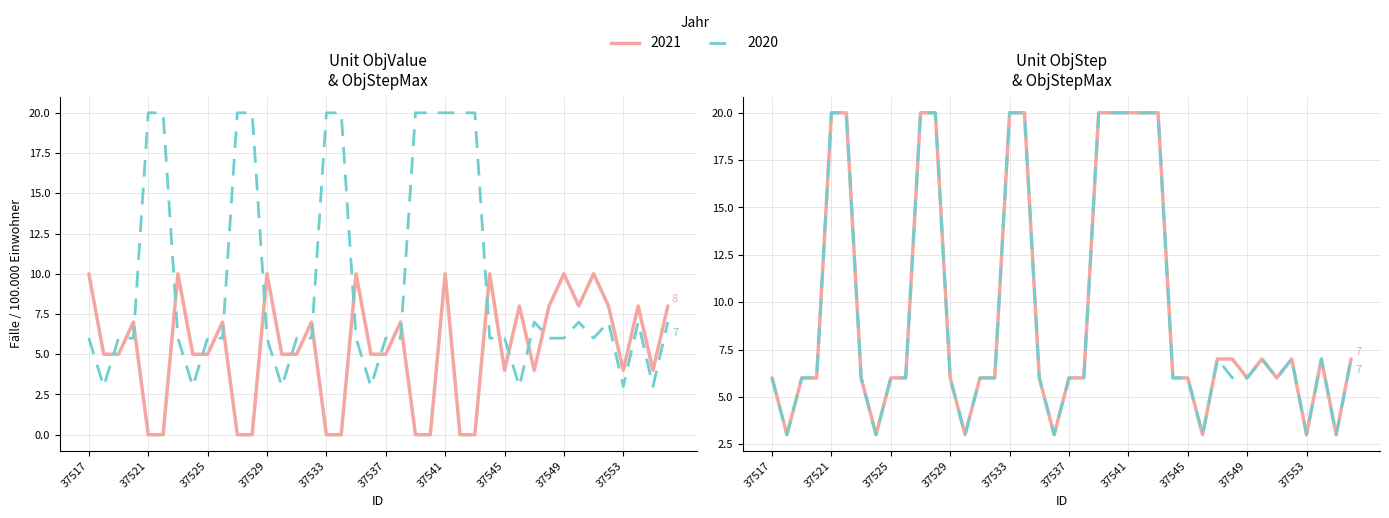

Between 26 and 37549, which is larger?

37549